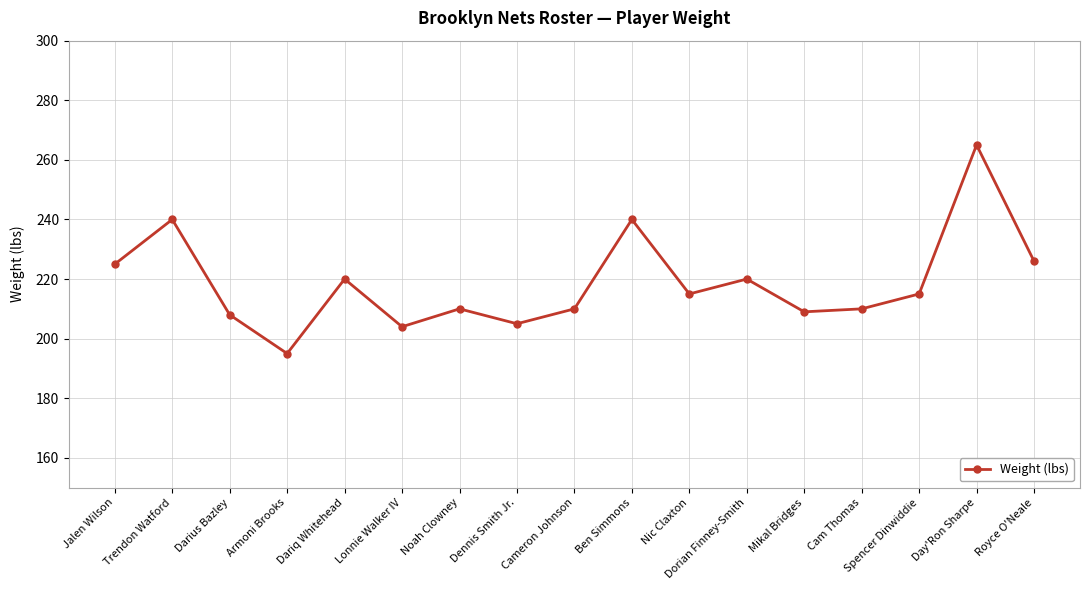

Reading left to right, transcribe all the data shown in this chart.

Jalen Wilson=225	Trendon Watford=240	Darius Bazley=208	Armoni Brooks=195	Dariq Whitehead=220	Lonnie Walker IV=204	Noah Clowney=210	Dennis Smith Jr.=205	Cameron Johnson=210	Ben Simmons=240	Nic Claxton=215	Dorian Finney-Smith=220	Mikal Bridges=209	Cam Thomas=210	Spencer Dinwiddie=215	Day'Ron Sharpe=265	Royce O'Neale=226